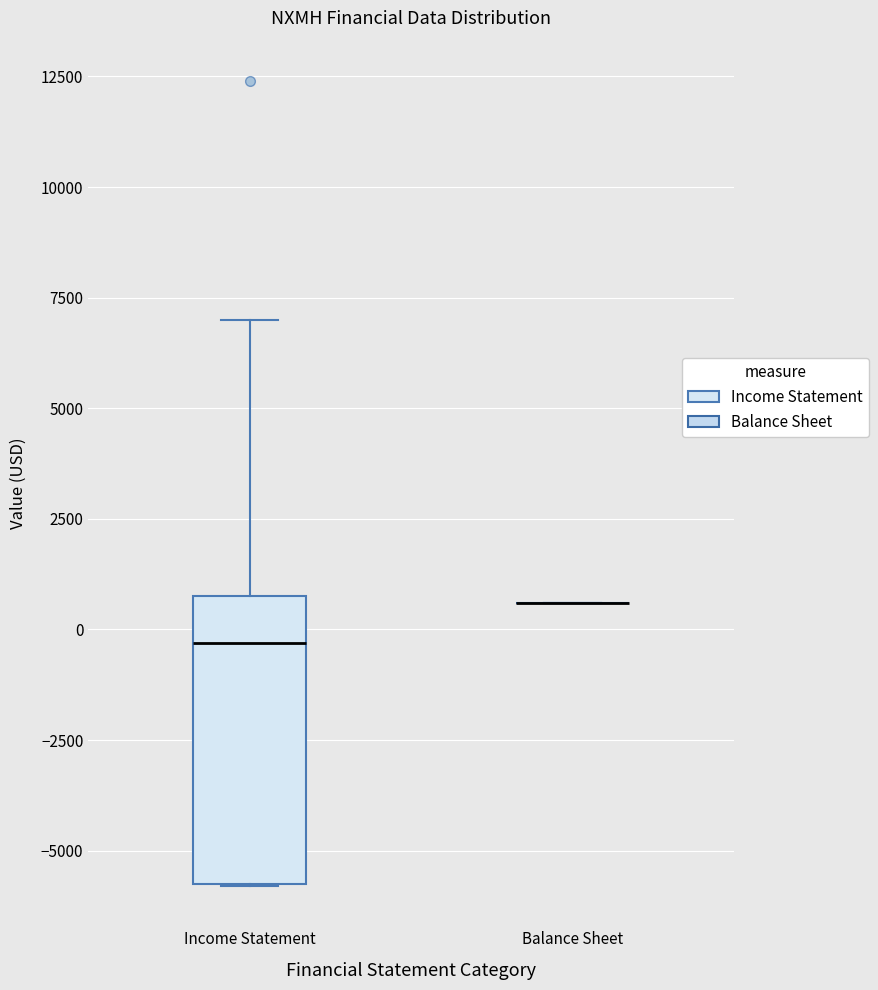

Reading left to right, read every box against the y-axis: the position of its median line, the range the box covers, and the ends of its whiskers. The values are not printed on the chart, so give them approximately, as read against the axis.

Income Statement: median -500, box -5500 to 1000, whiskers -6000 to 7000
Balance Sheet: box collapsed to a line at 500, whiskers 500 to 500